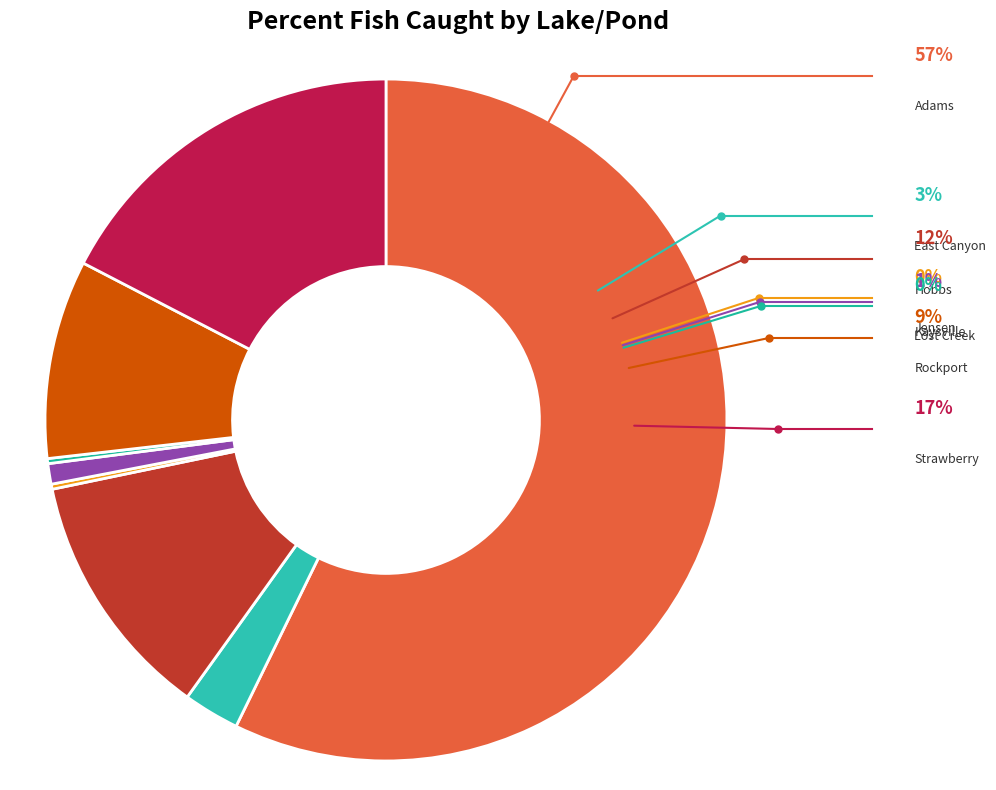

Which category accounts for the majority?

Adams